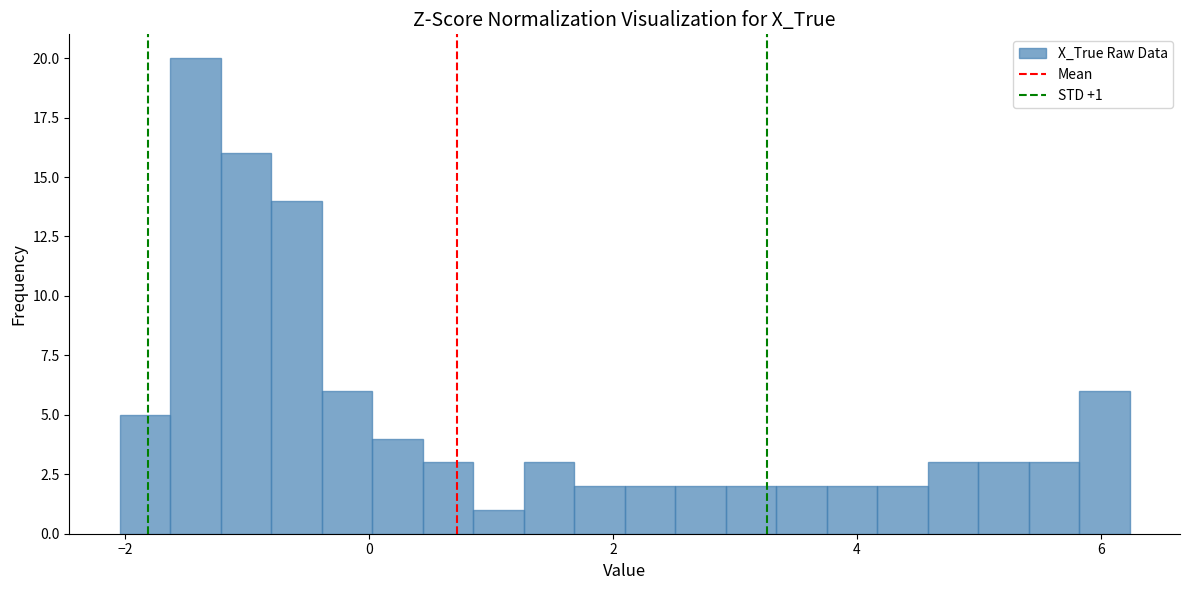

Around what value on the x-axis is the tallest bar? Give the approximate position of its centre, as read against the axis.

-1.4